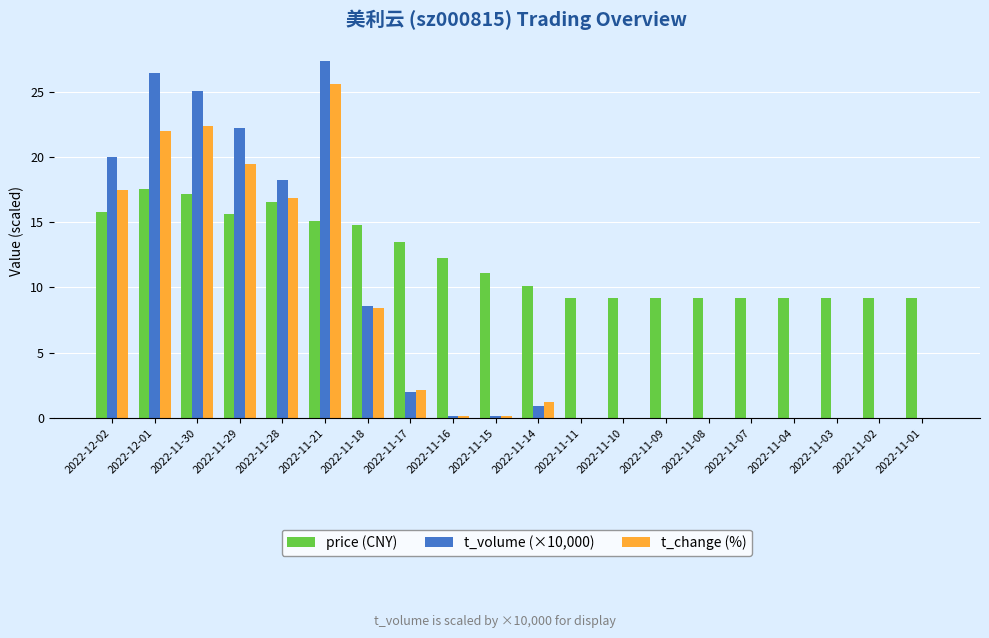

What is the sum of the price (CNY) values at 2022-11-10 and 2022-11-21?

24.2